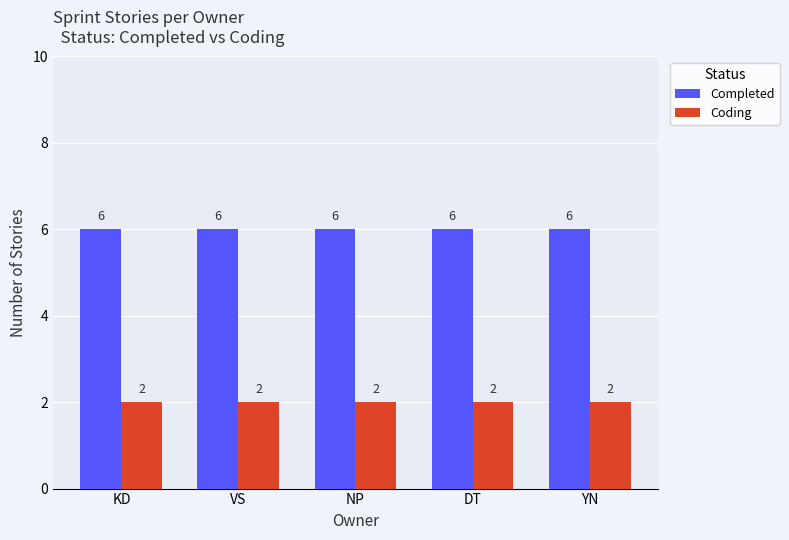

What position from the left is NP?

3